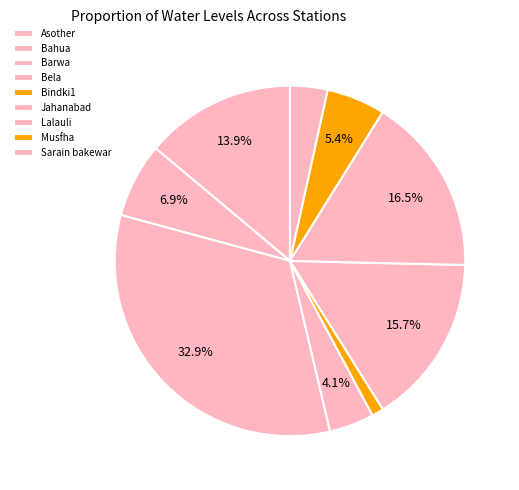

How many segments does this pie chart have?

9